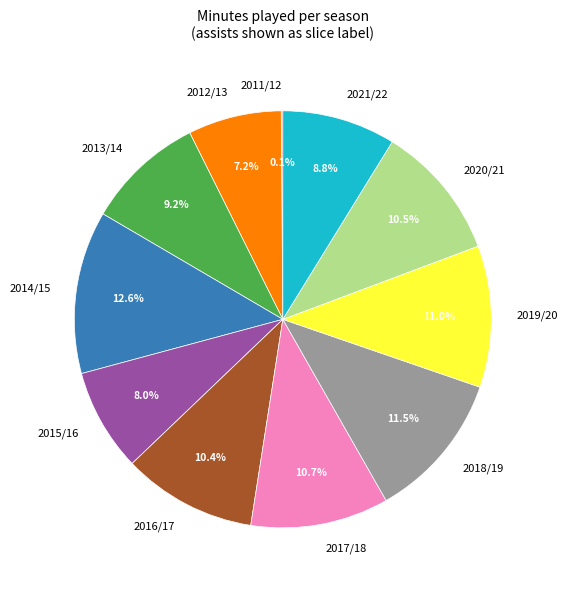

What is the ratio of the value at 2012/13 to the value at 2015/16?

0.9